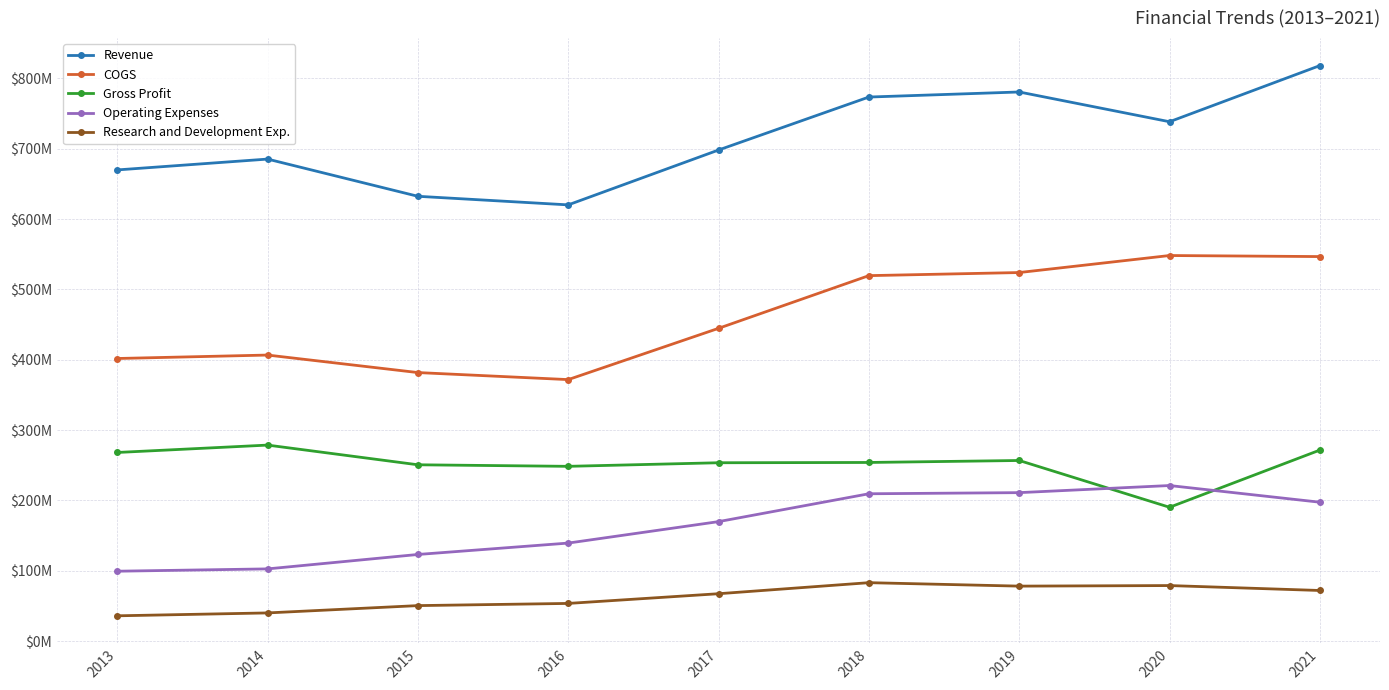

What is the sum of the Gross Profit values at 2019 and 2017?

510200000